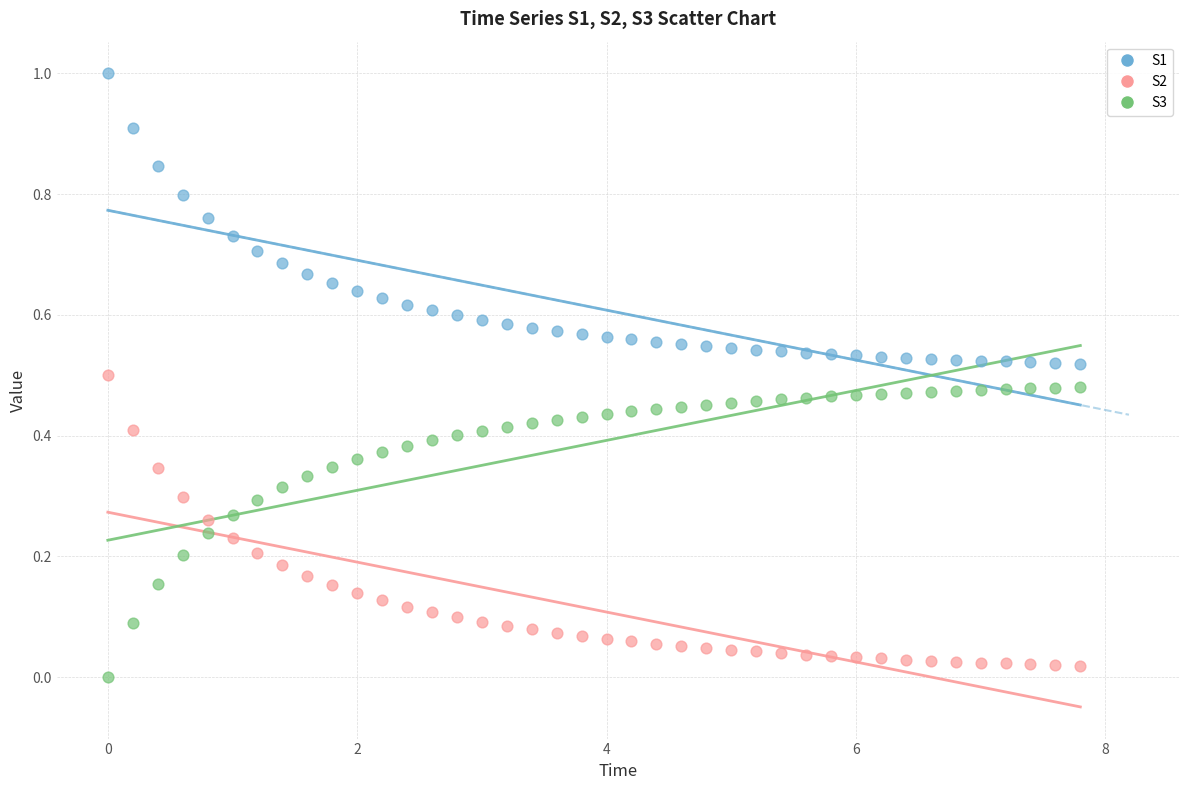

What is the X range (max minus min) for the scatter plot?

7.8